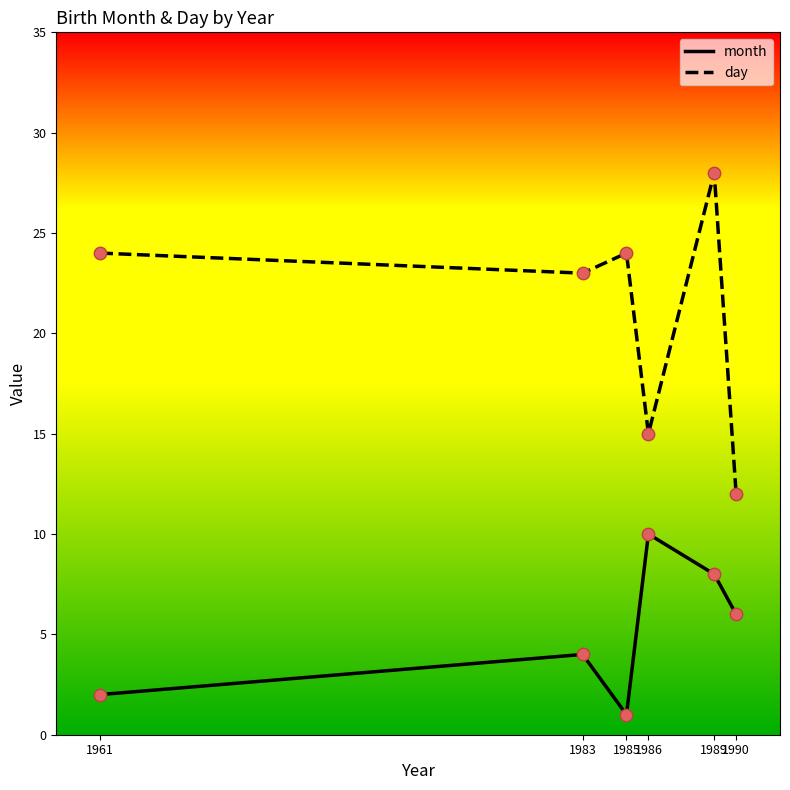

What is the total value across all series at 1983?

27